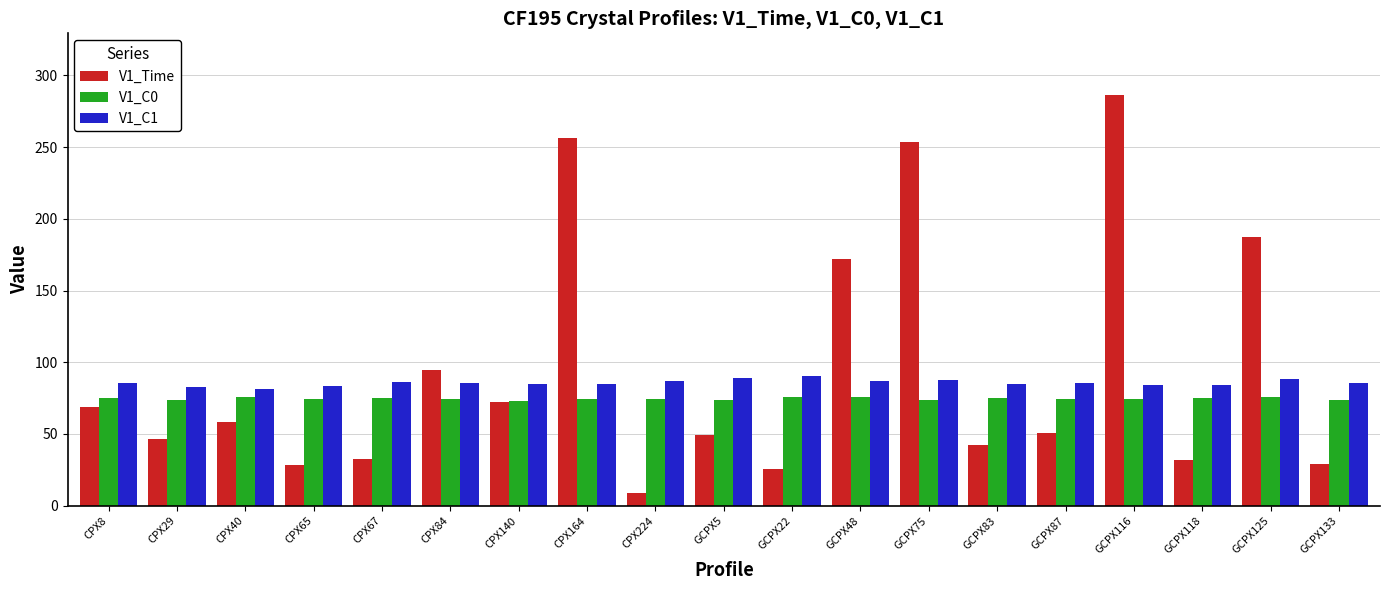

List the series in order of their peak value, lowest first.

V1_C0, V1_C1, V1_Time